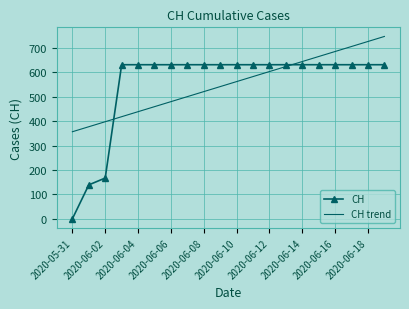

Which series has the largest range (max minus min)?

CH